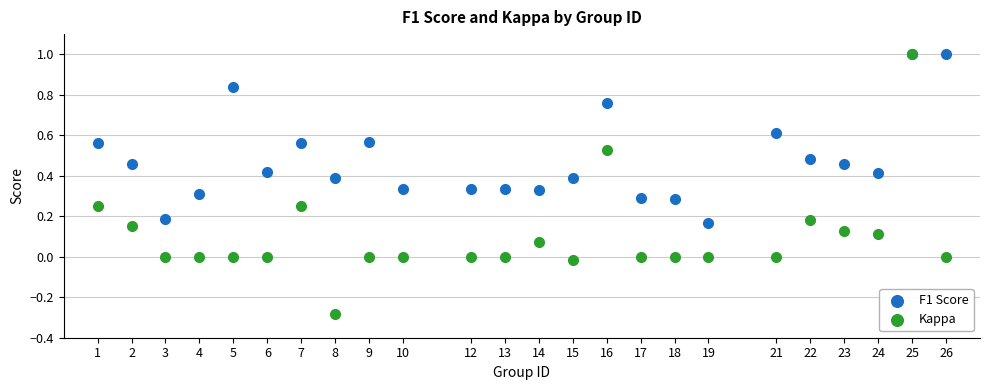

What are all the series names shown in the legend?

F1 Score, Kappa